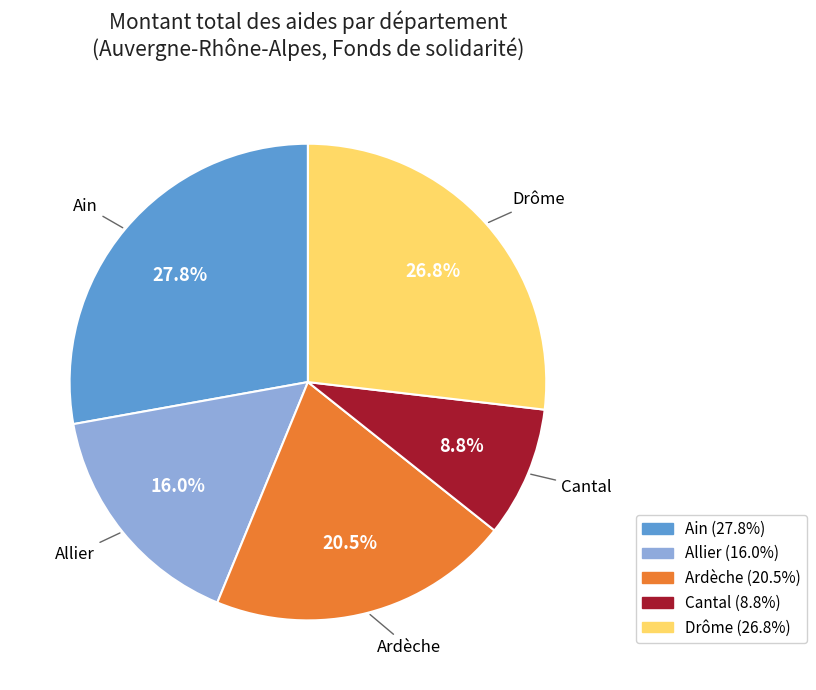

How many slices are in this pie chart?

5